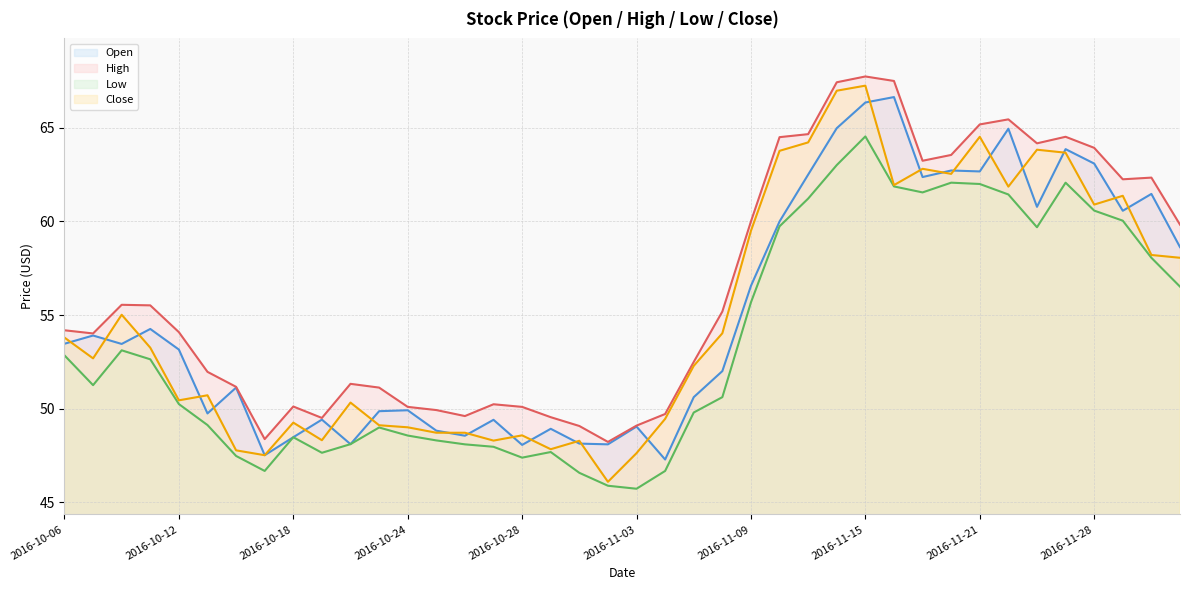

What is the label of the 10th point from the left?

2016-10-19